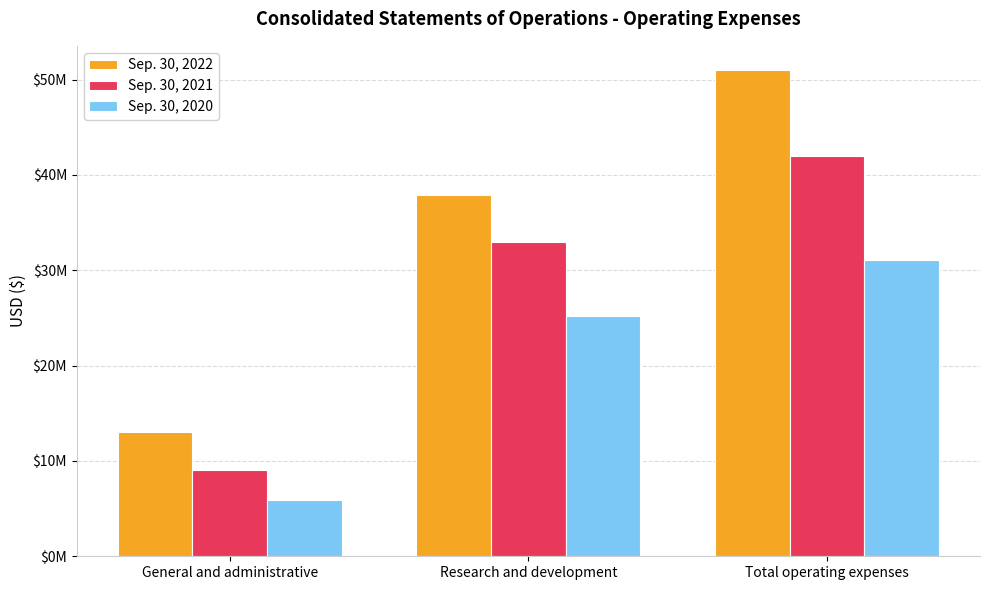

Reading left to right, what are all the values shown in this chart?

Sep. 30, 2022: General and administrative=13070068	Research and development=37915747	Total operating expenses=50985815
Sep. 30, 2021: General and administrative=9017511	Research and development=32983674	Total operating expenses=42001185
Sep. 30, 2020: General and administrative=5856609	Research and development=25231623	Total operating expenses=31088232